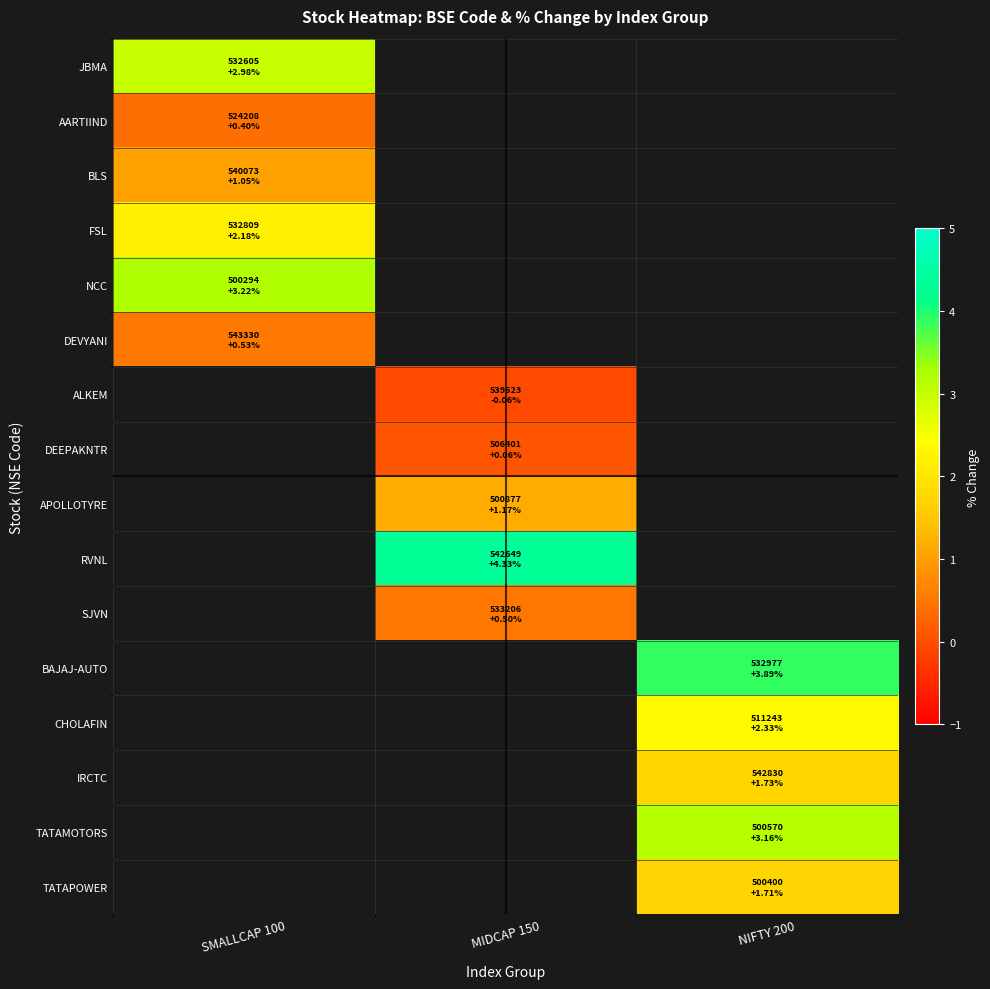

How many distinct data groups are displayed?

16